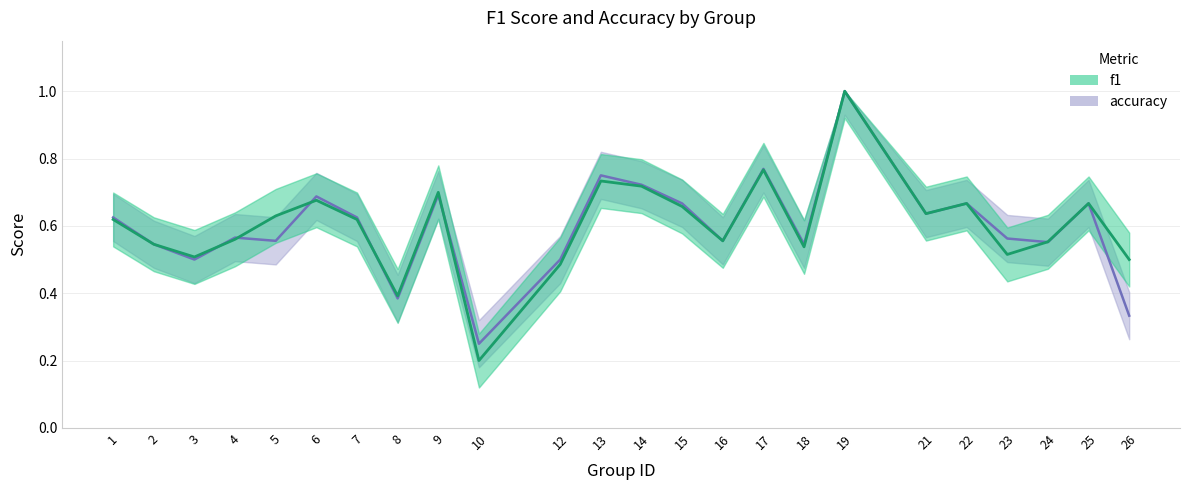

True or false: accuracy has more than 2 points higher than both neighbors.

True